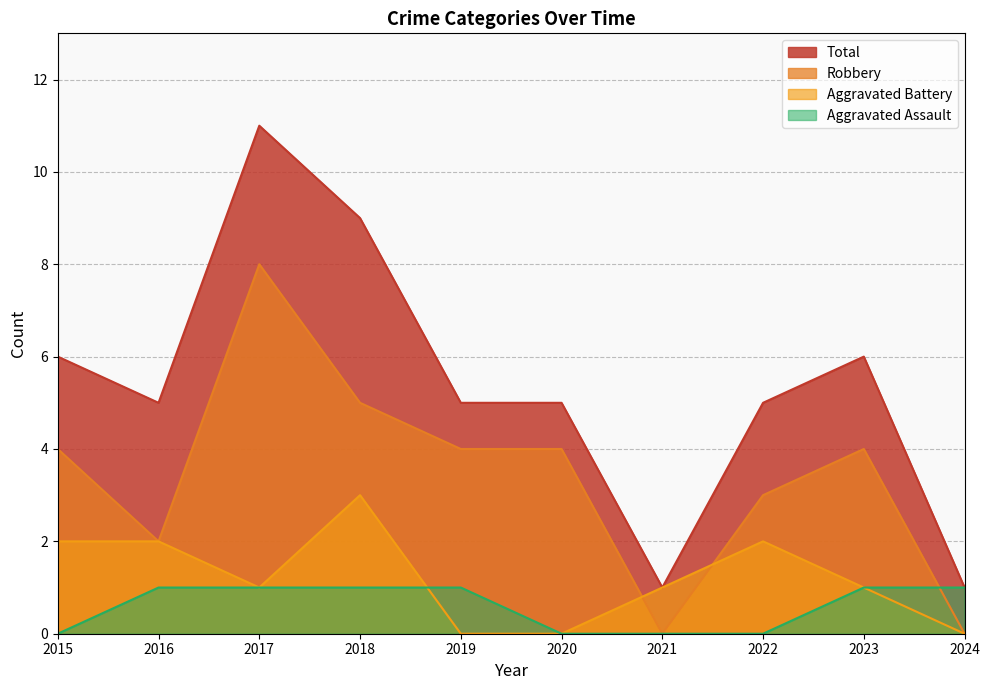

How many categories are shown in the chart?

10